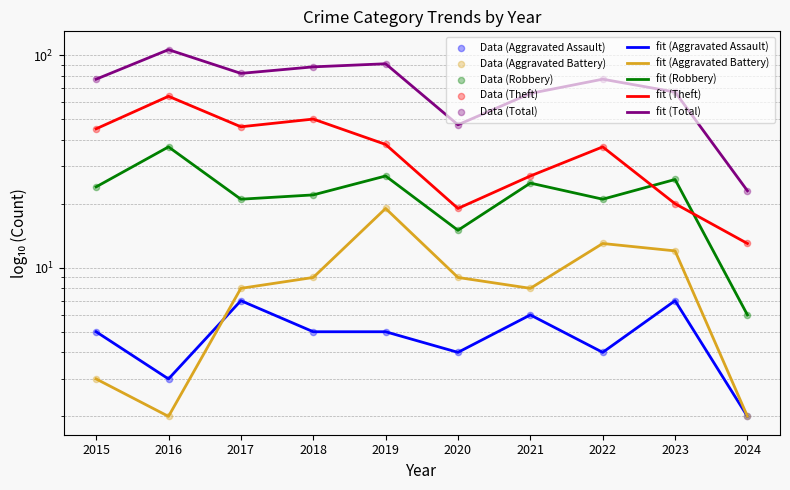

At which category is the sum across all series the highest?

2016